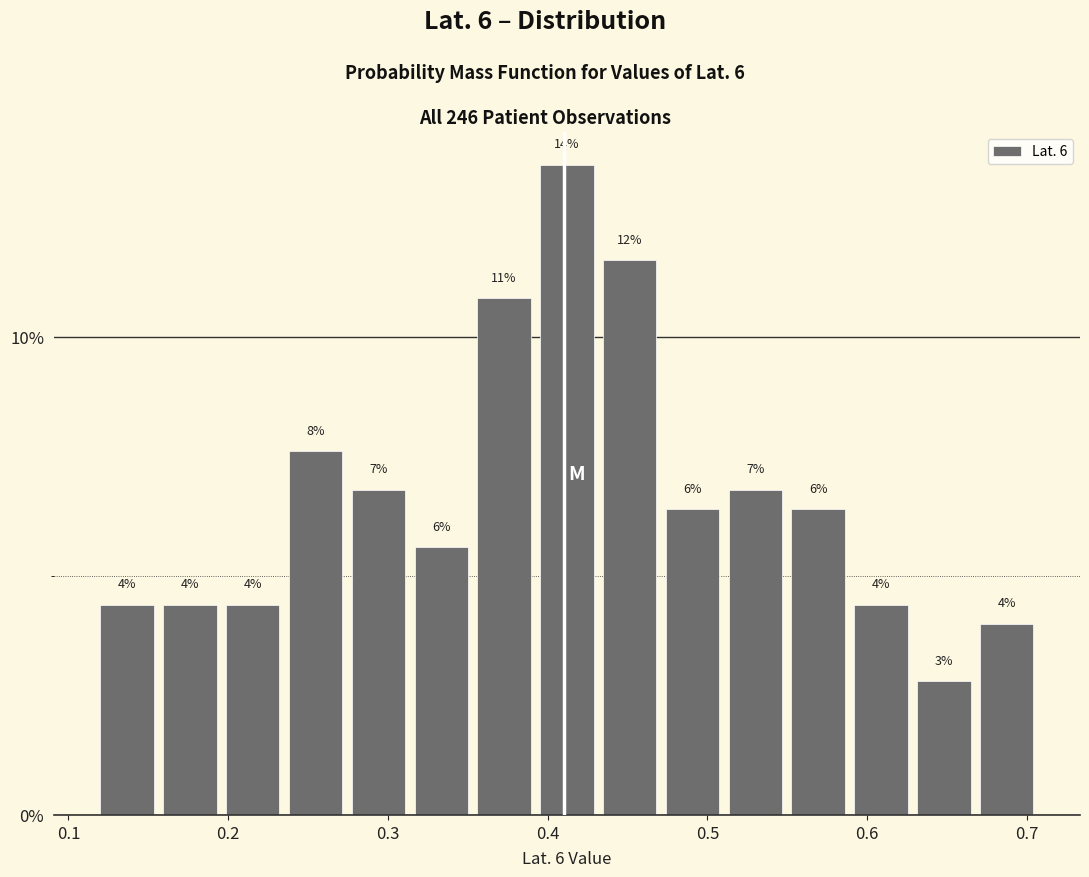

Read against the x-axis, roughly where is the centre of the tallest bar?

0.41